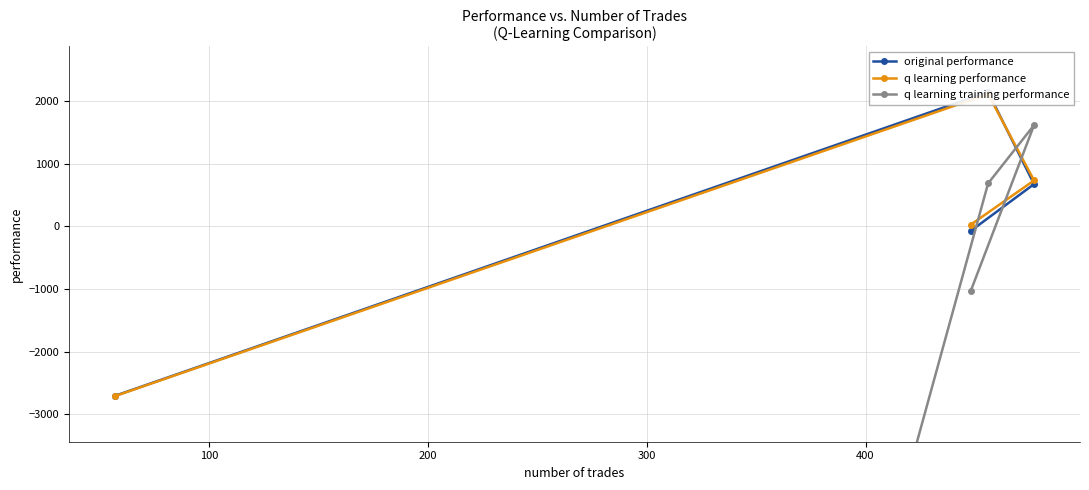

What is the difference between the highest and lowest values at 200?

1459.5